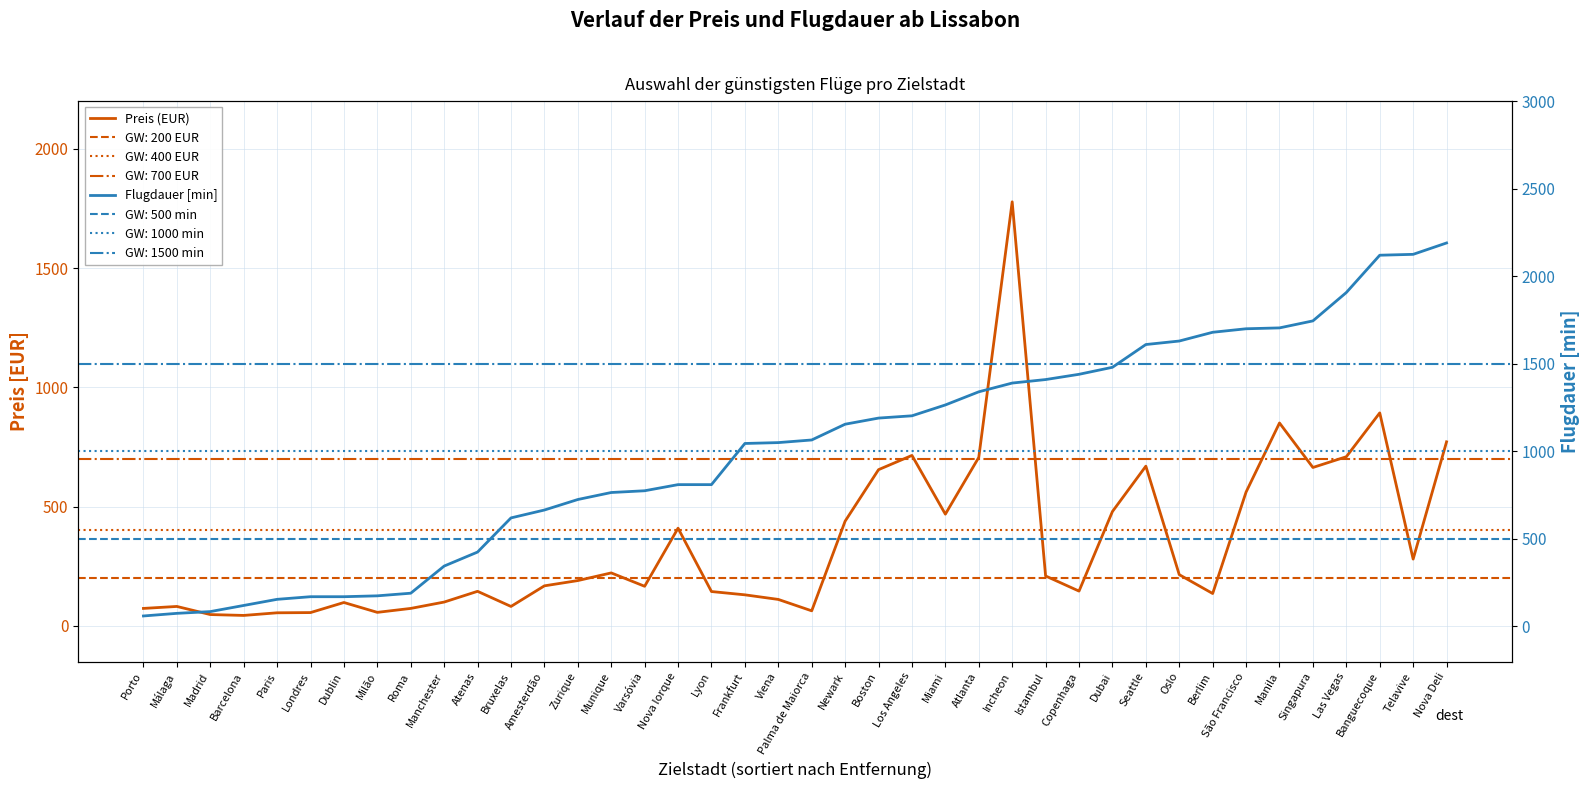

Between São Francisco and Incheon, which is larger?

Incheon